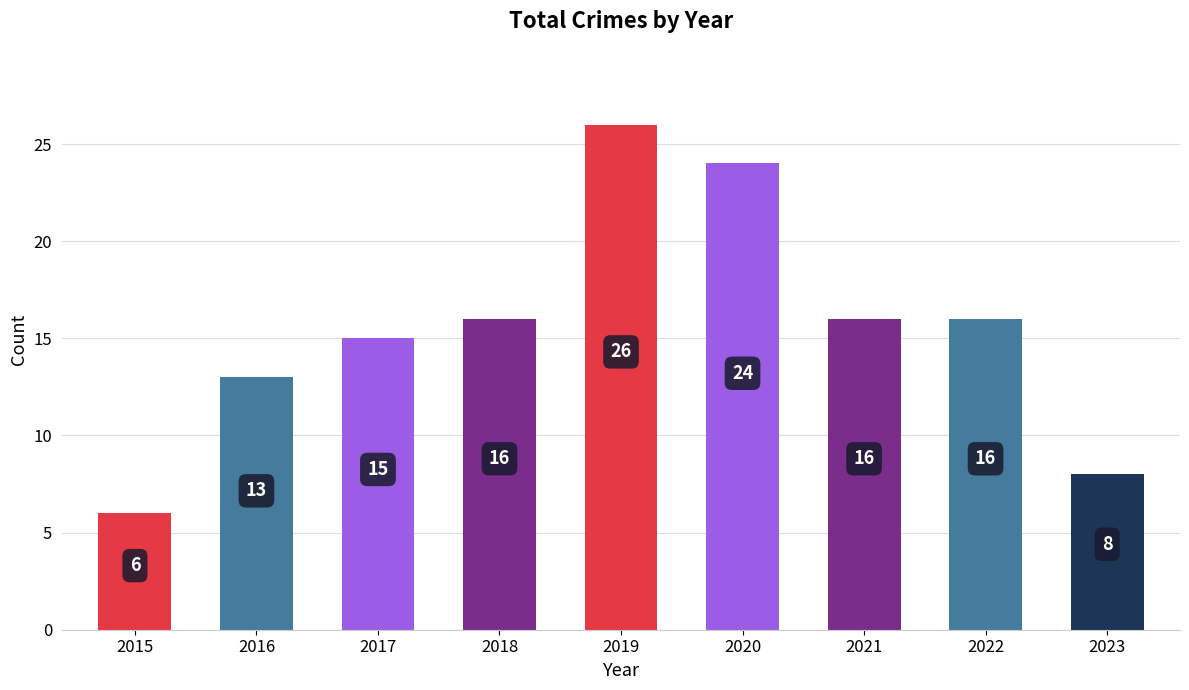

How many bars are there in total?

9